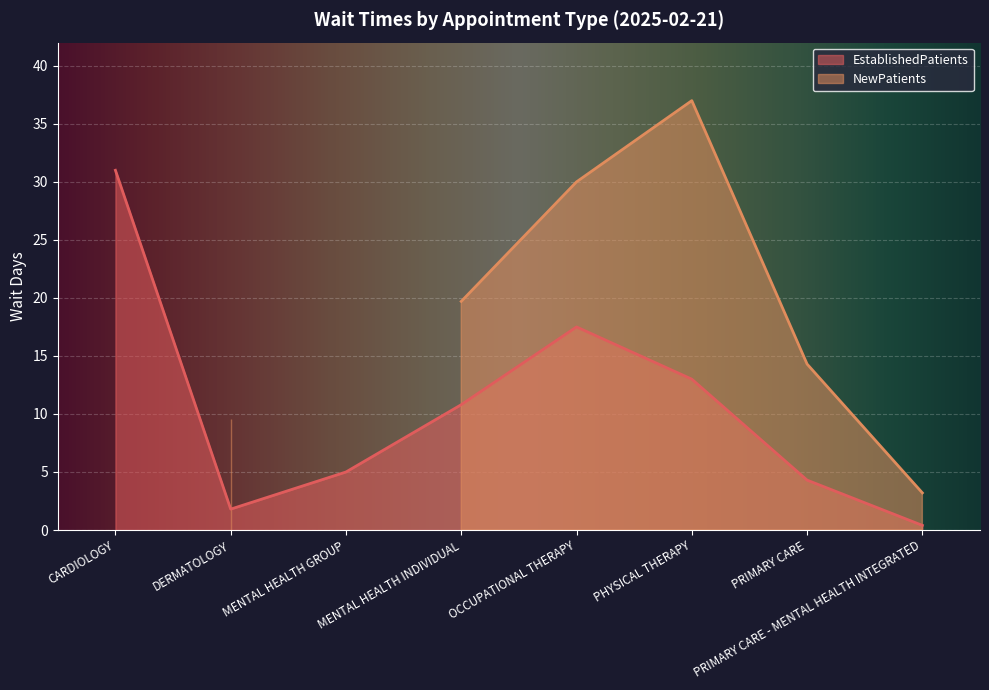

At which category does the chart reach its peak across all series?

CARDIOLOGY